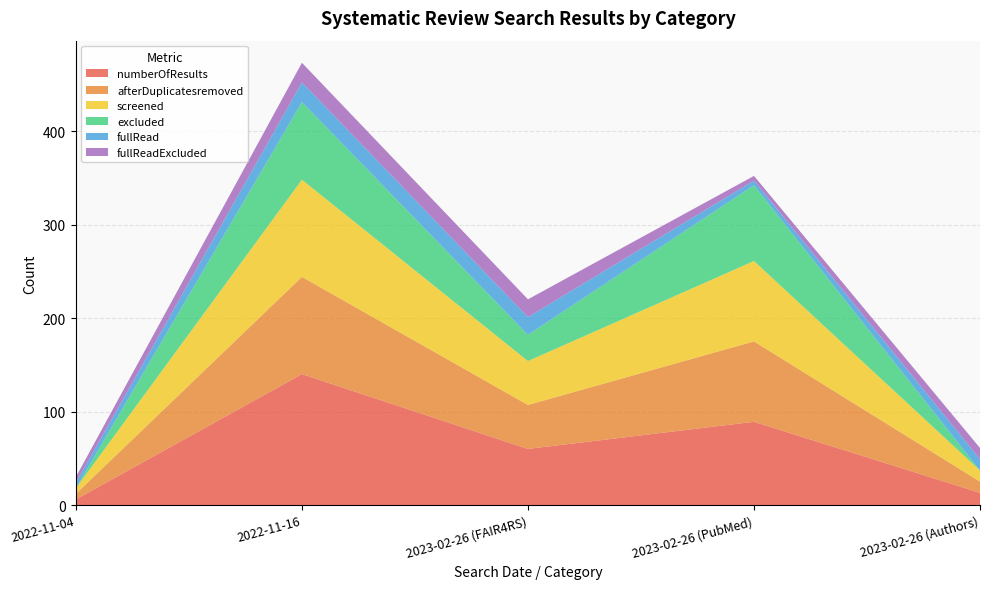

Reading right to left, transcribe all the data shown in this chart.

numberOfResults: 2023-02-26 (Authors)=13	2023-02-26 (PubMed)=89	2023-02-26 (FAIR4RS)=60	2022-11-16=140	2022-11-04=6
afterDuplicatesremoved: 2023-02-26 (Authors)=12	2023-02-26 (PubMed)=86	2023-02-26 (FAIR4RS)=47	2022-11-16=104	2022-11-04=6
screened: 2023-02-26 (Authors)=12	2023-02-26 (PubMed)=86	2023-02-26 (FAIR4RS)=47	2022-11-16=104	2022-11-04=6
excluded: 2023-02-26 (Authors)=0	2023-02-26 (PubMed)=81	2023-02-26 (FAIR4RS)=28	2022-11-16=83	2022-11-04=0
fullRead: 2023-02-26 (Authors)=12	2023-02-26 (PubMed)=5	2023-02-26 (FAIR4RS)=19	2022-11-16=21	2022-11-04=6
fullReadExcluded: 2023-02-26 (Authors)=12	2023-02-26 (PubMed)=5	2023-02-26 (FAIR4RS)=19	2022-11-16=21	2022-11-04=6